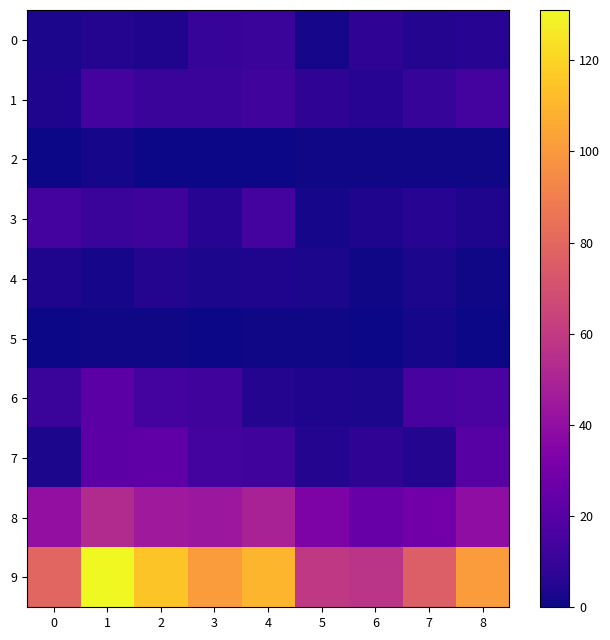

What is the maximum value shown in the chart?

131